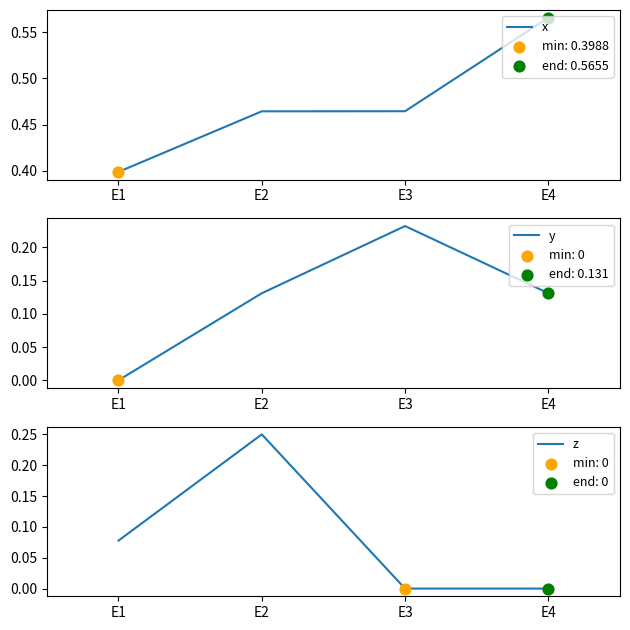

What is the total value across all series at E4?

0.7